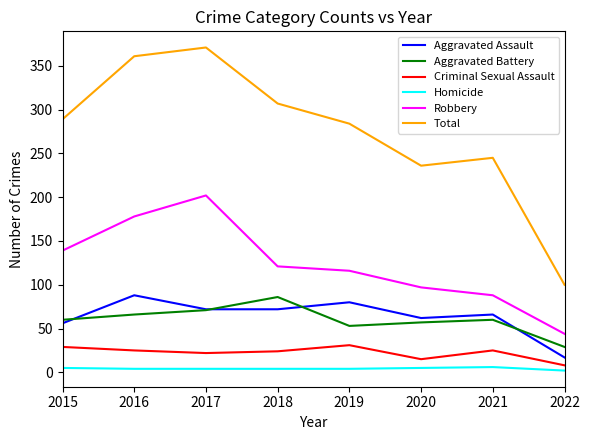

What is the average value of the Total series?

274